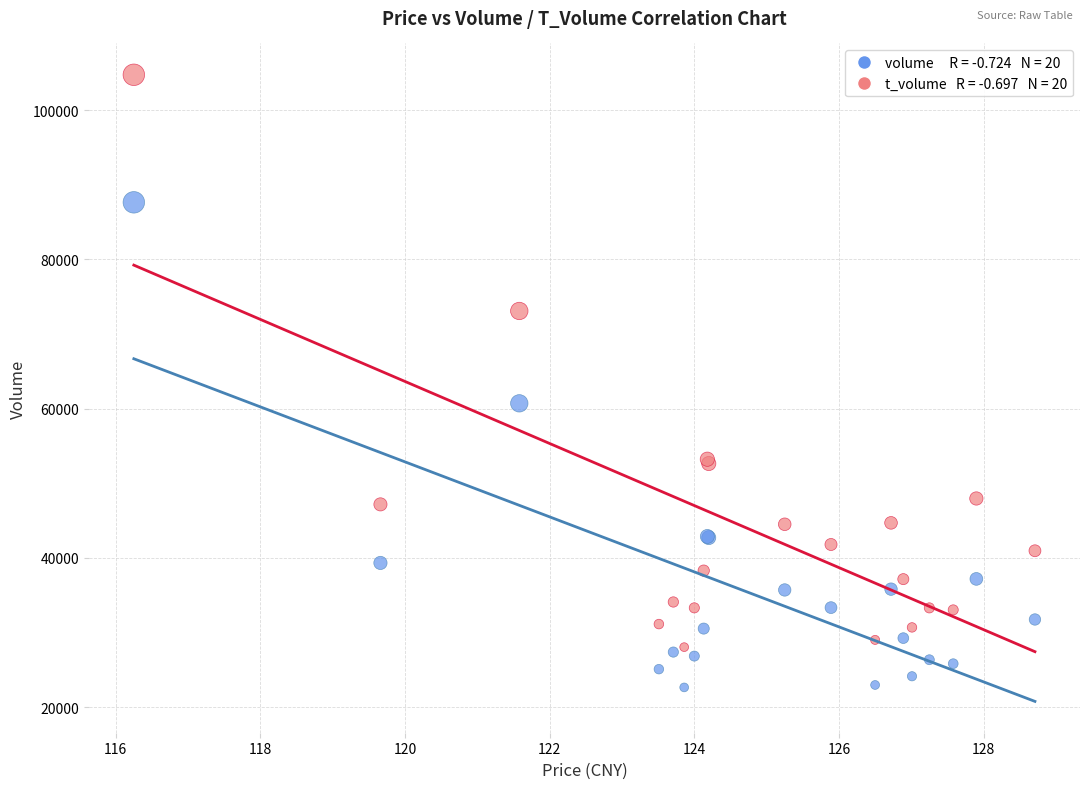

Across all series, what Y value is closest to 63686?

60705